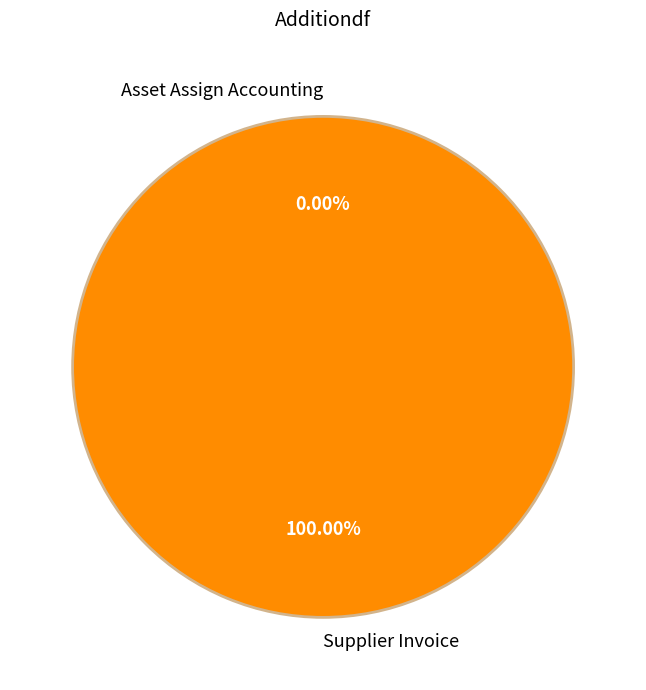

To the nearest percent, what portion does Supplier Invoice represent?

100%